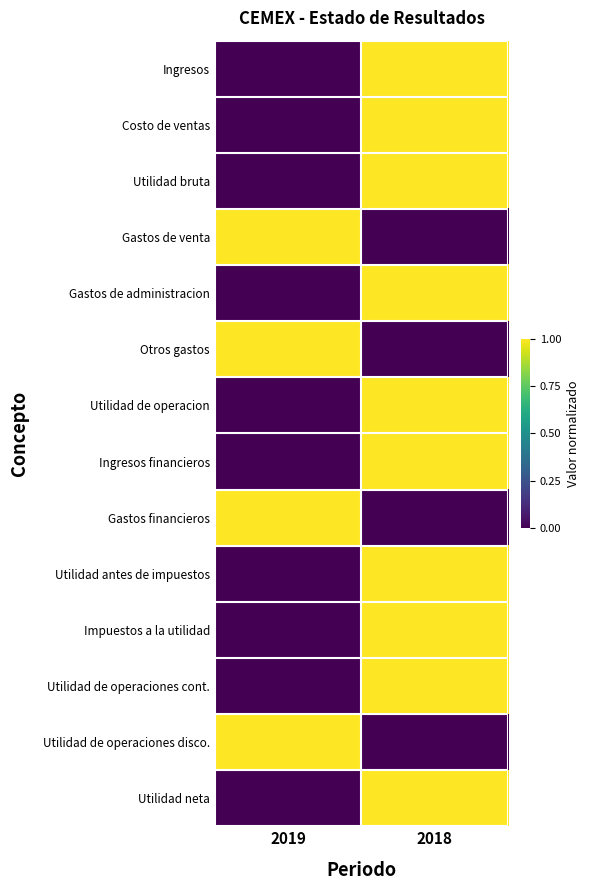

What is the greatest value displayed?

1